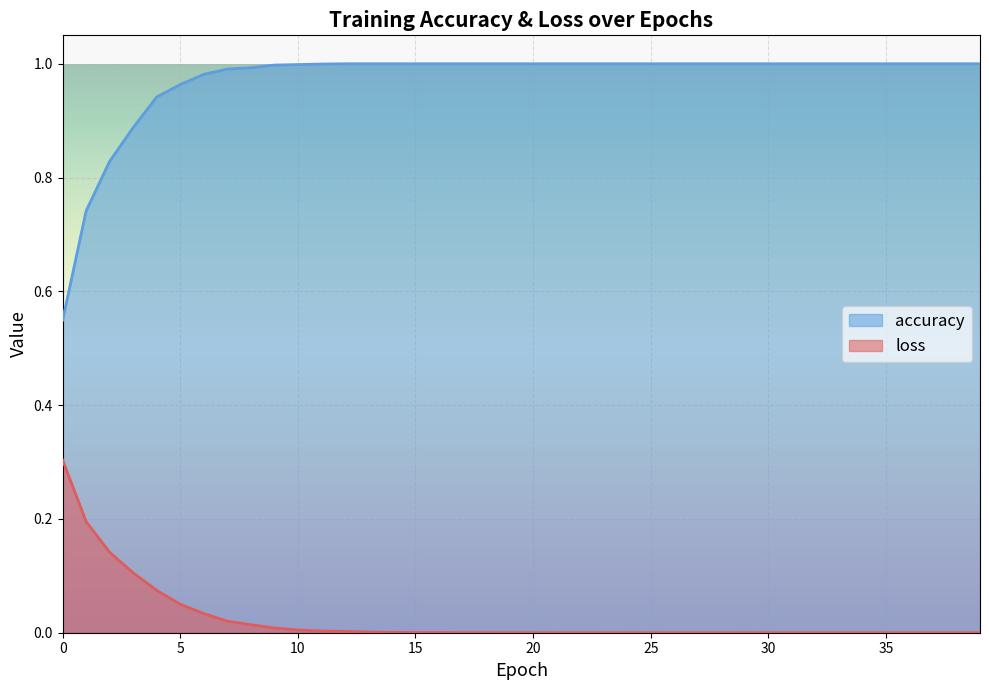

Reading left to right, list all the values displayed in this chart.

accuracy: 0.5	0.7	0.8	0.9	0.9	1.0	1.0	1.0	1.0	1.0	1.0	1.0	1.0	1.0	1.0	1.0	1.0	1.0	1.0	1.0	1.0	1.0	1.0	1.0	1.0	1.0	1.0	1.0	1.0	1.0	1.0	1.0	1.0	1.0	1.0	1.0	1.0	1.0	1.0	1.0
loss: 0.3	0.2	0.1	0.1	0.1	0.1	0.0	0.0	0.0	0.0	0.0	0.0	0.0	0.0	0.0	0.0	0.0	0.0	0.0	0.0	0.0	0.0	0.0	0.0	0.0	0.0	0.0	0.0	0.0	0.0	0.0	0.0	0.0	0.0	0.0	0.0	0.0	0.0	0.0	0.0